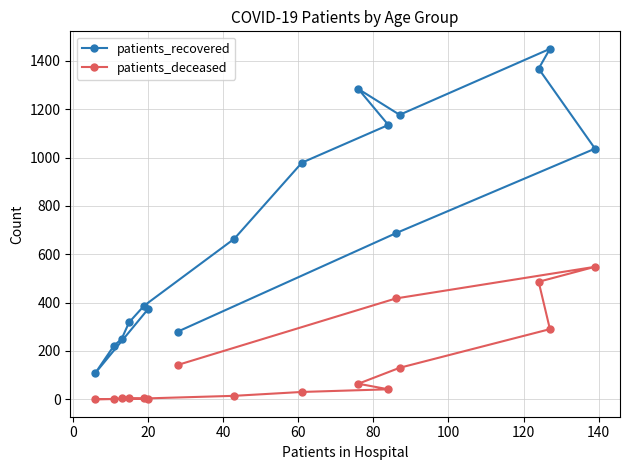

List the series in order of their peak value, lowest first.

patients_deceased, patients_recovered